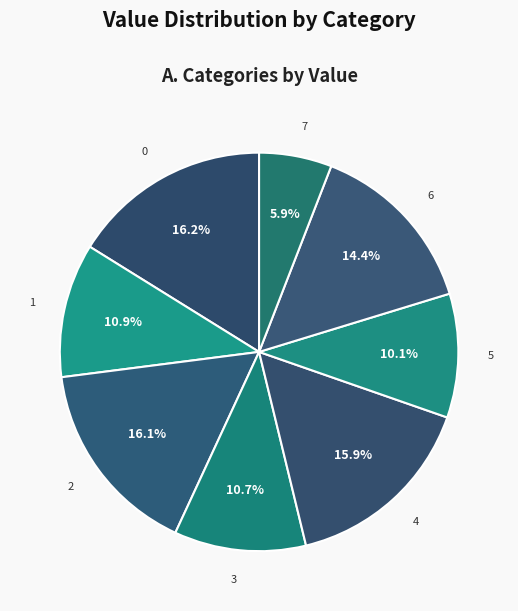

Does 2 account for over 50% of the chart?

No